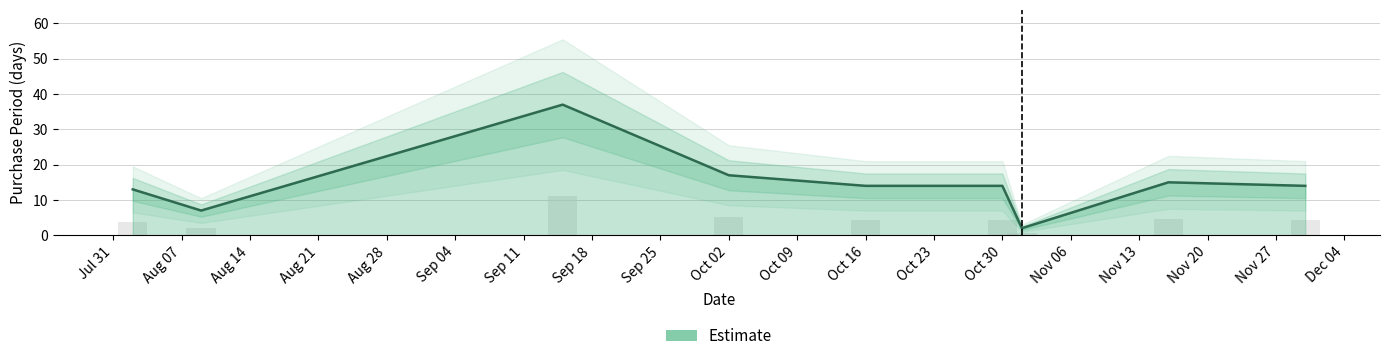

True or false: the data shows 15 at 2017-11-16.

True